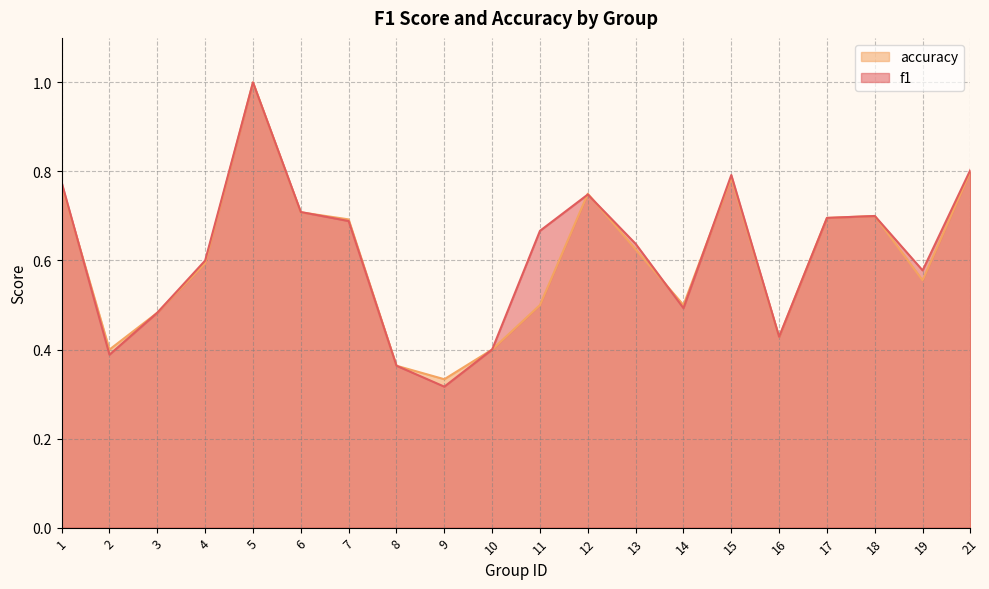

The accuracy series shows 1.6 at 5. True or false?

False